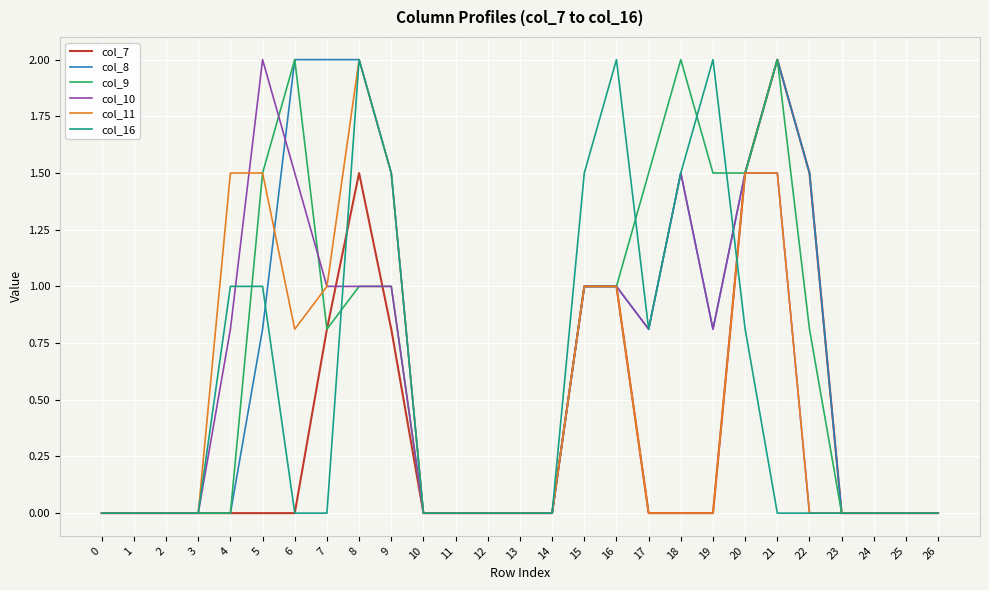

Between 7 and 14, which series saw the biggest shift?

col_8